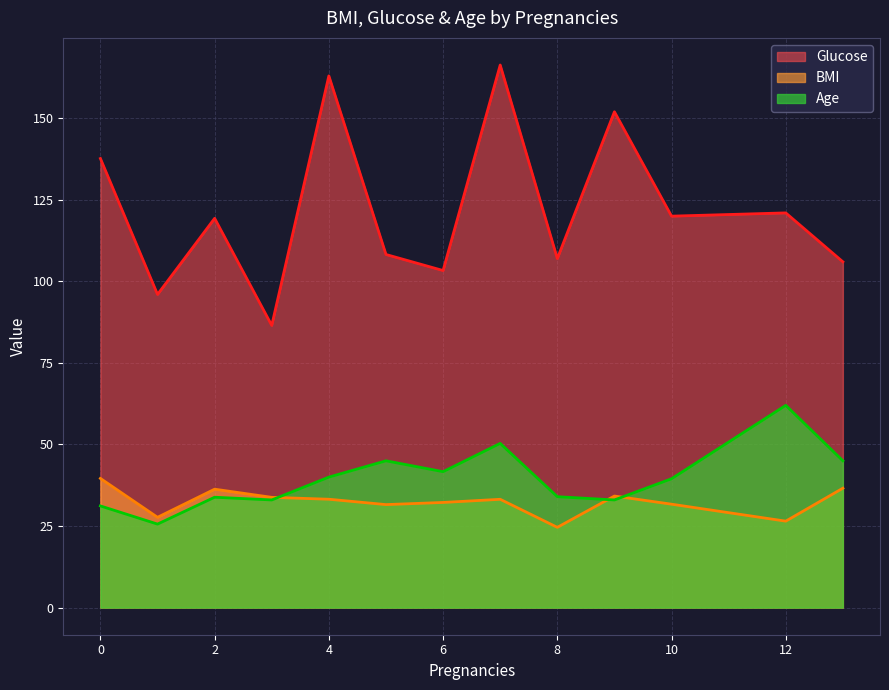

What are all the series names shown in the legend?

Glucose, BMI, Age